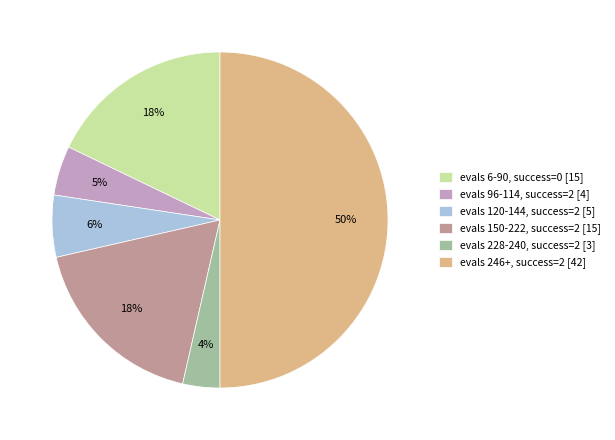

Combined, do evals 96-114, success=2 [4] and evals 246+, success=2 [42] account for over 50%?

Yes